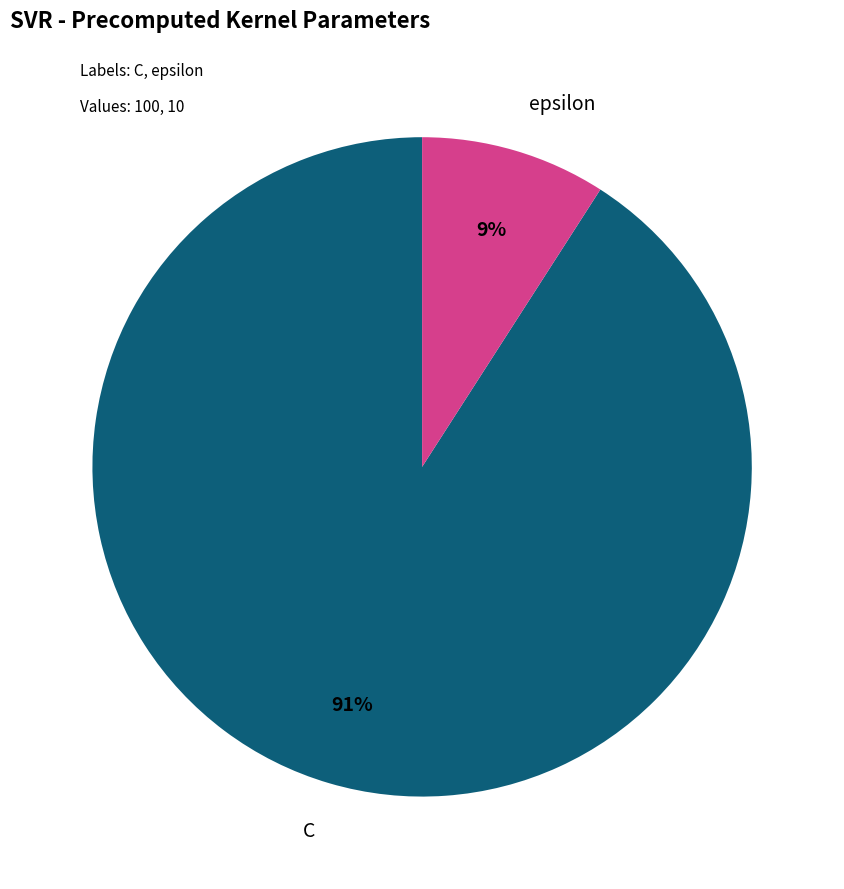

Which category has the smallest portion of the pie?

epsilon